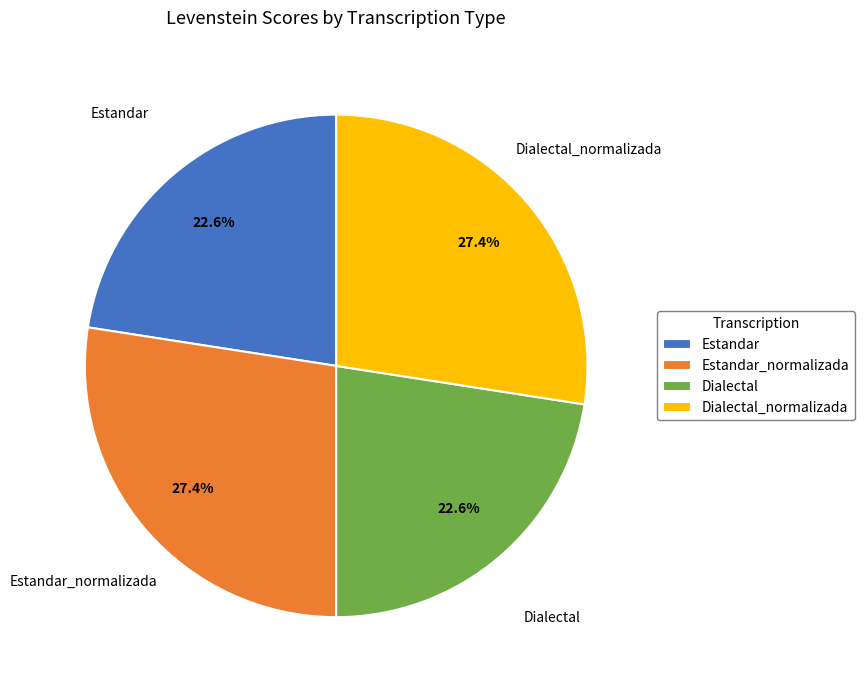

How many slices are in this pie chart?

4